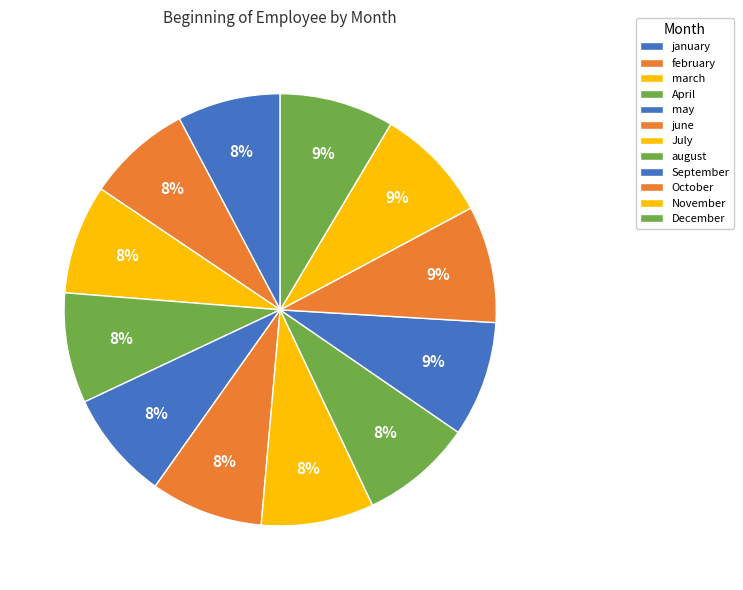

Count the number of slices in the pie.

12